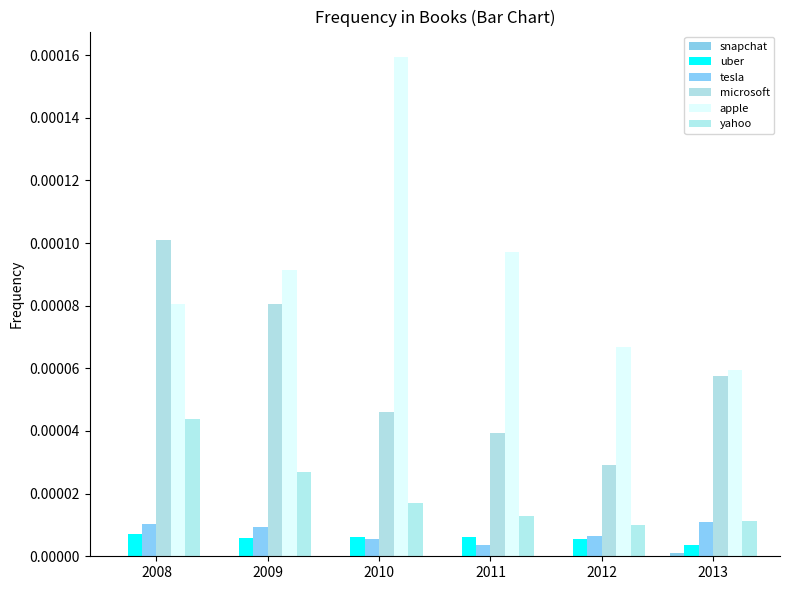

Which series has the largest range (max minus min)?

apple